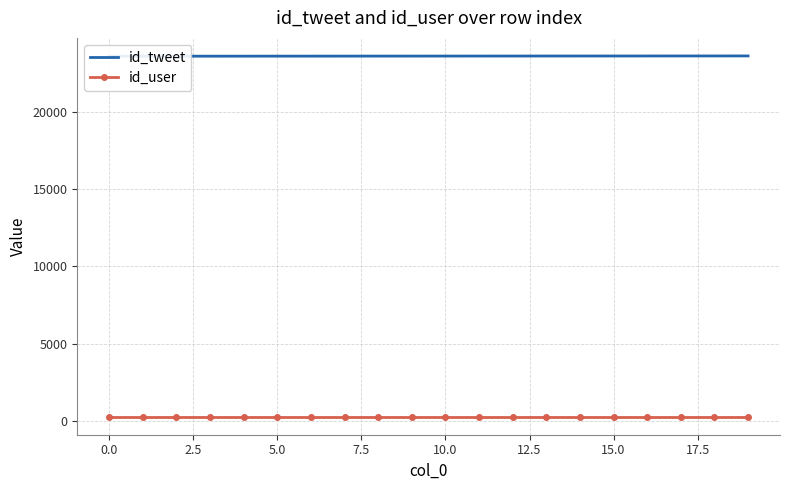

What is the minimum value for id_tweet?

23599